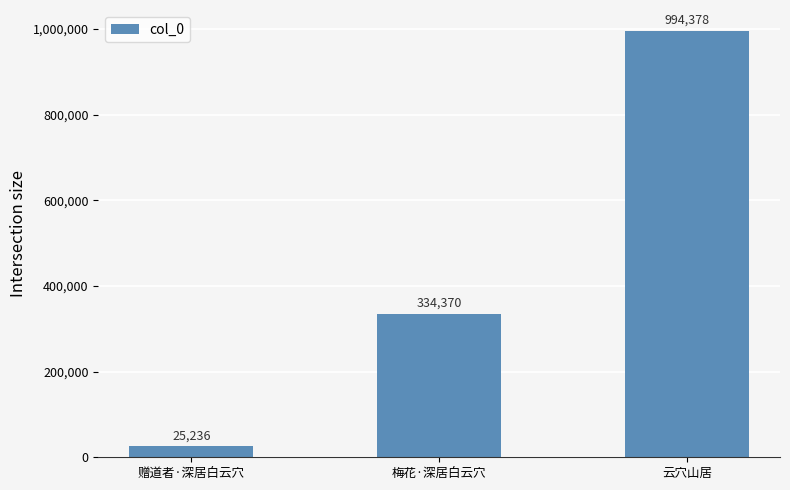

What is the difference between the values at 梅花·深居白云穴 and 云穴山居?

660008